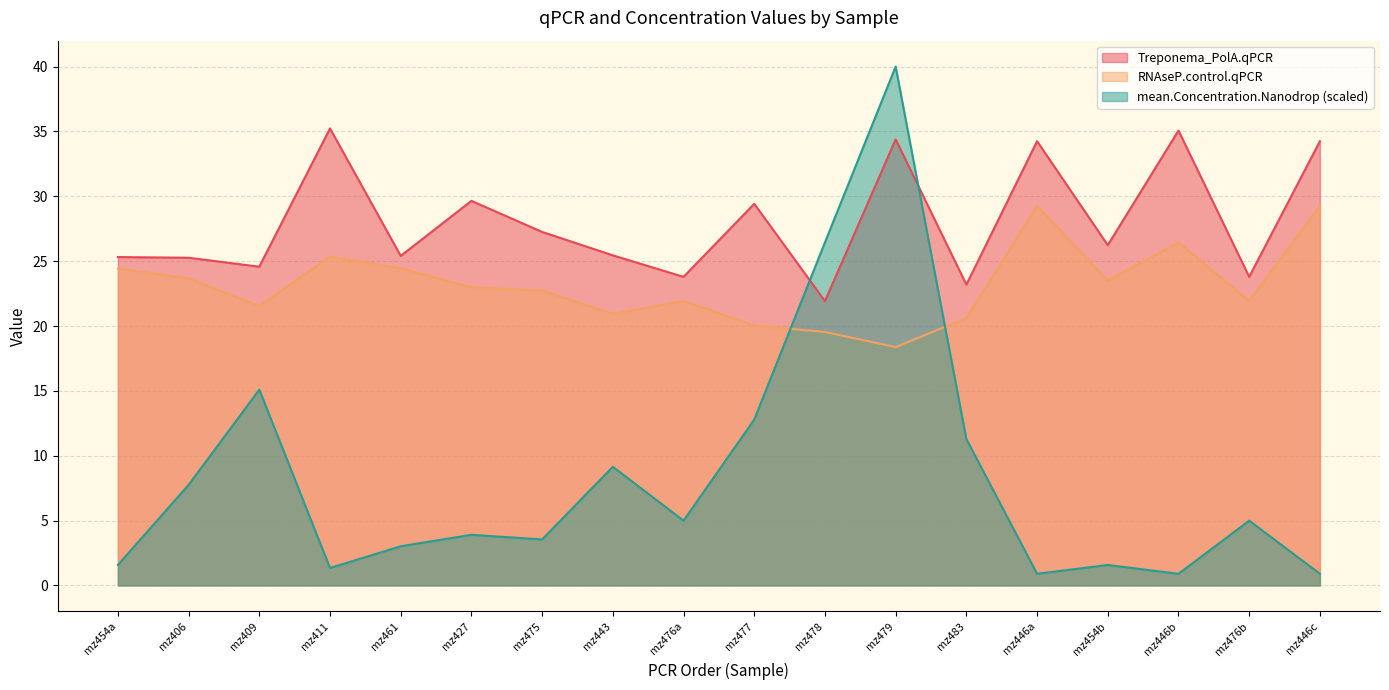

What is the spread (max minus min) of values at mz475?

23.7